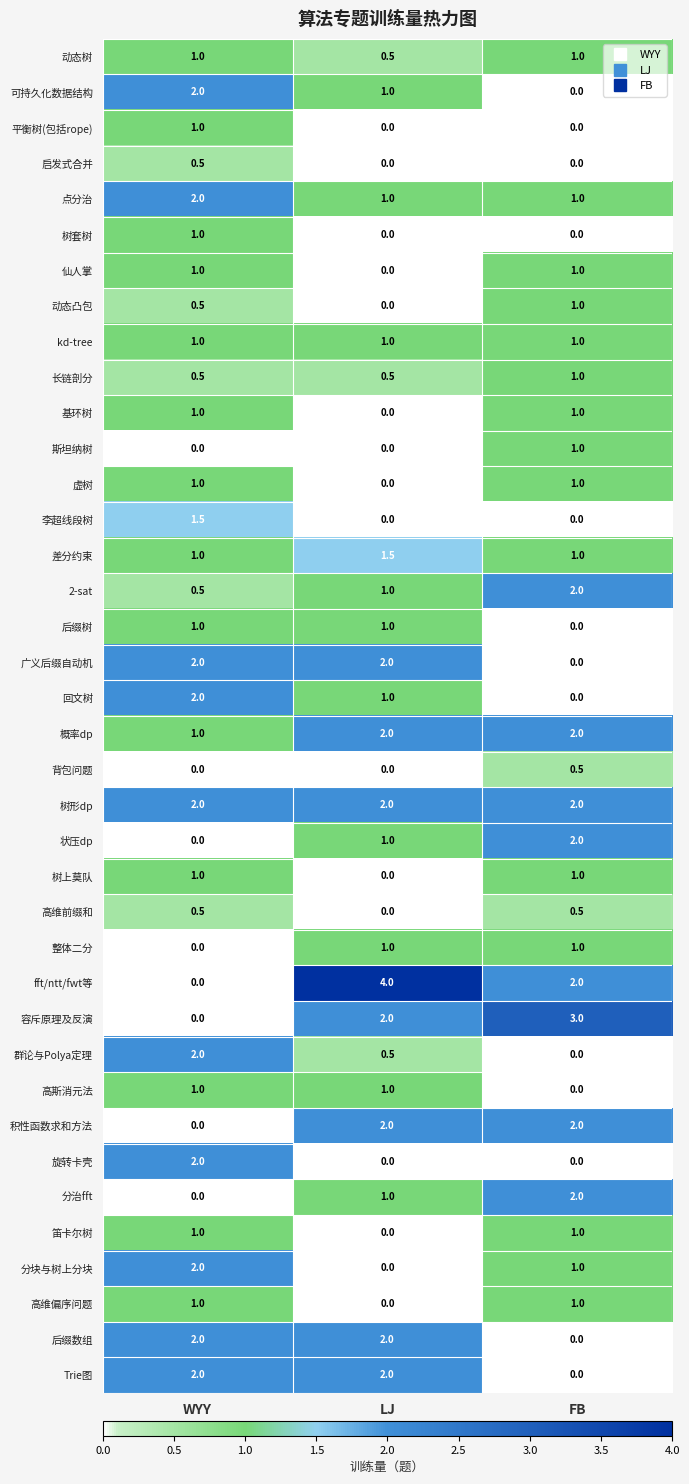

Is it true that 状压dp equals -1.2 at WYY?

False